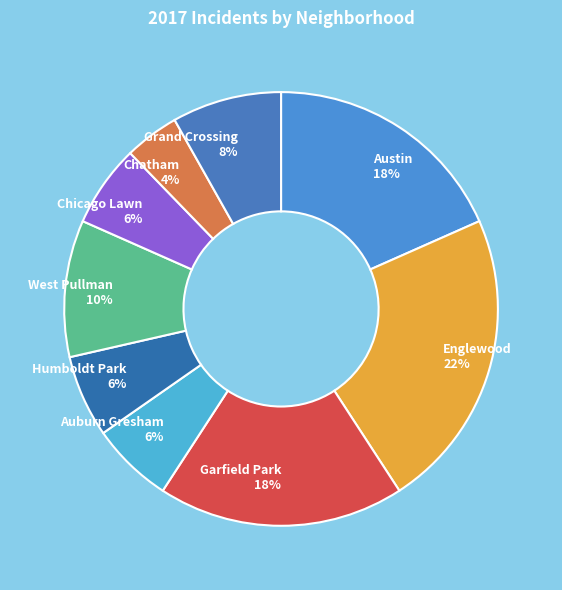

Approximately how many times larger is the value at Chicago Lawn compared to Englewood?

0.3